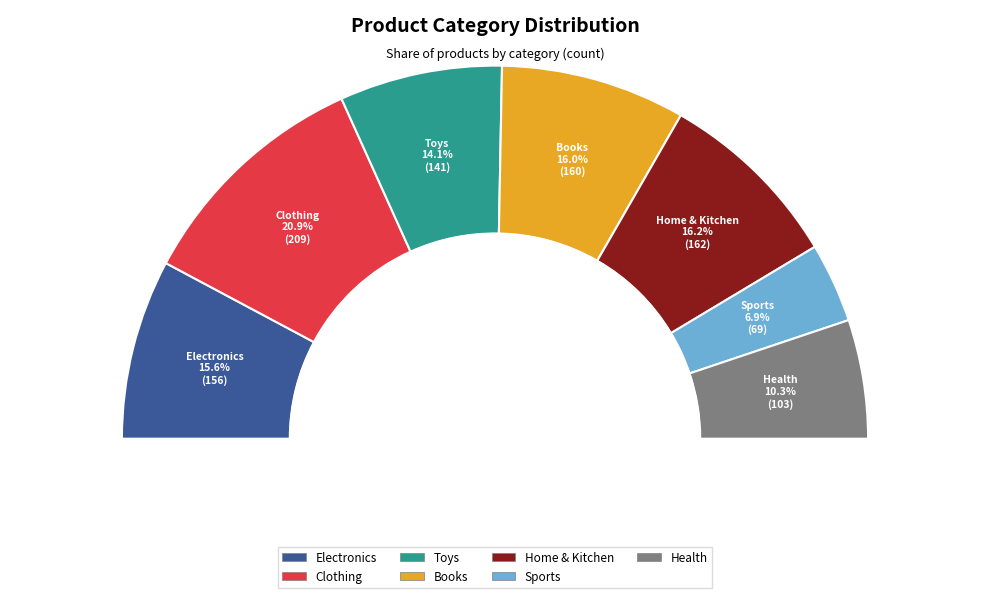

Count the number of slices in the pie.

7